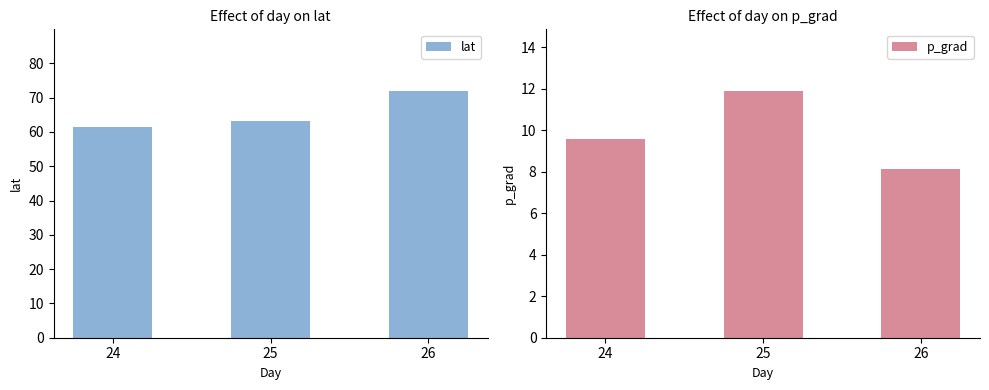

At which category does the chart reach its minimum across all series?

26